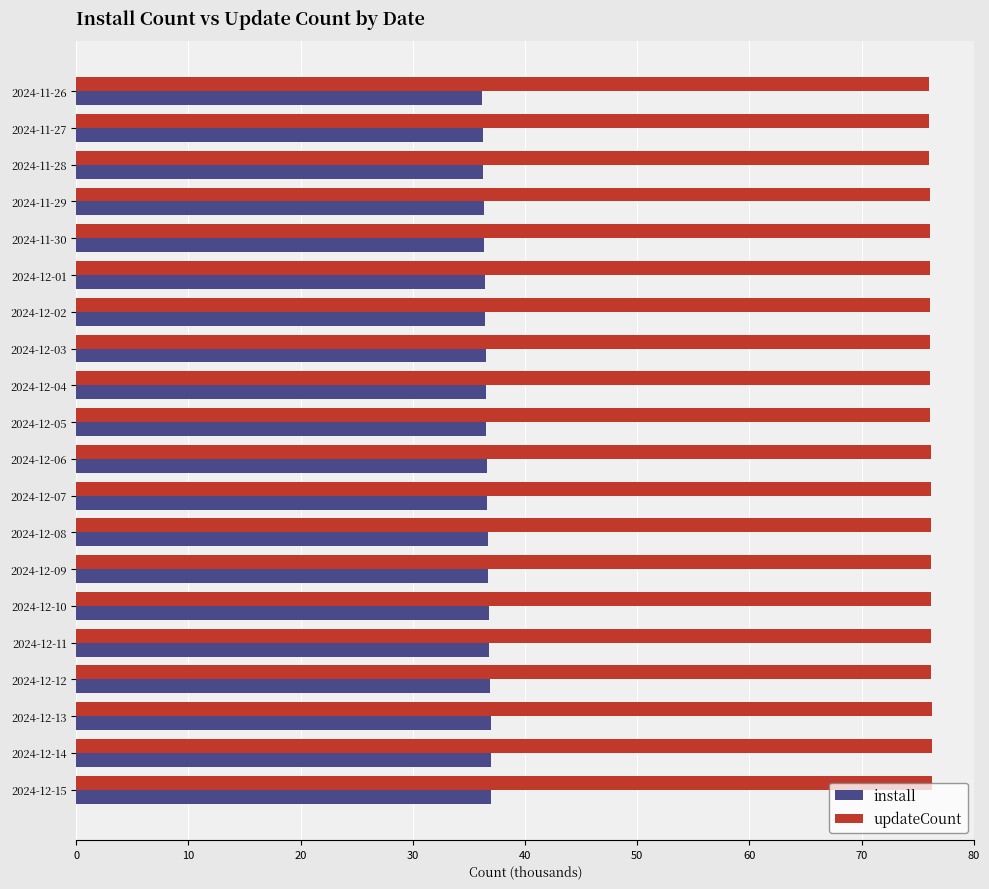

At how many categories does at least one series exceed 55?

20